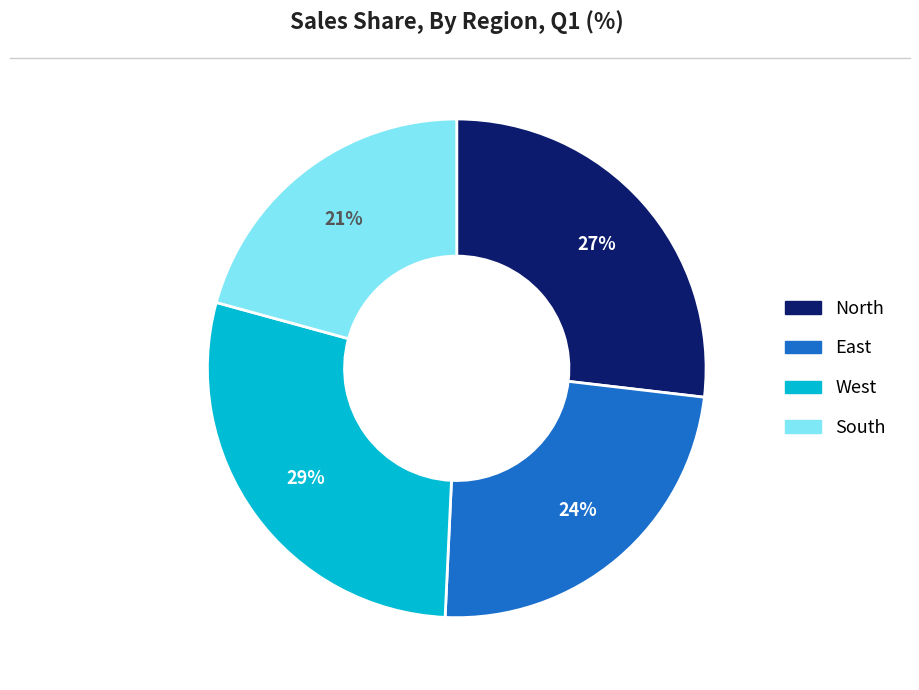

What percentage is the West slice, to the nearest percent?

29%